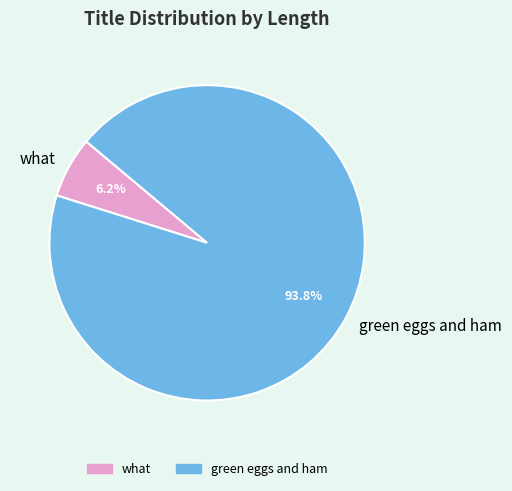

Is it true that green eggs and ham is 83% of the pie?

False